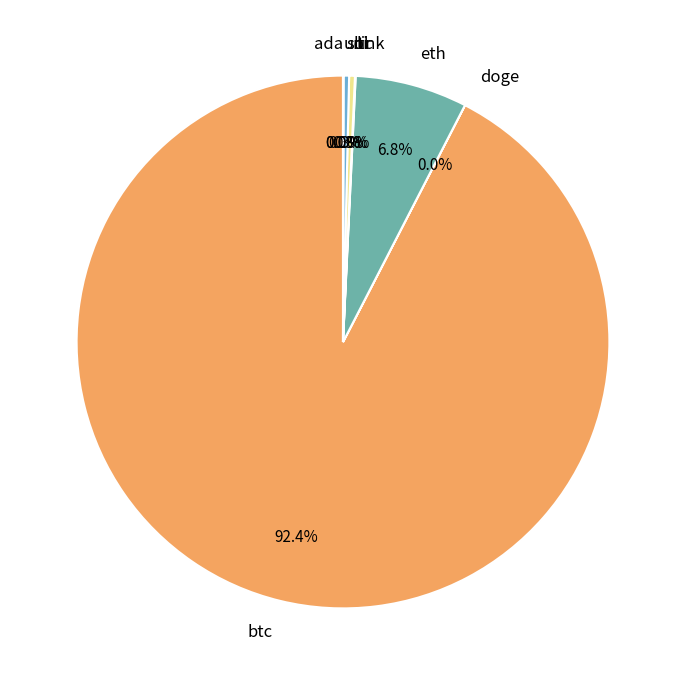

Which category has the biggest portion of the pie?

btc